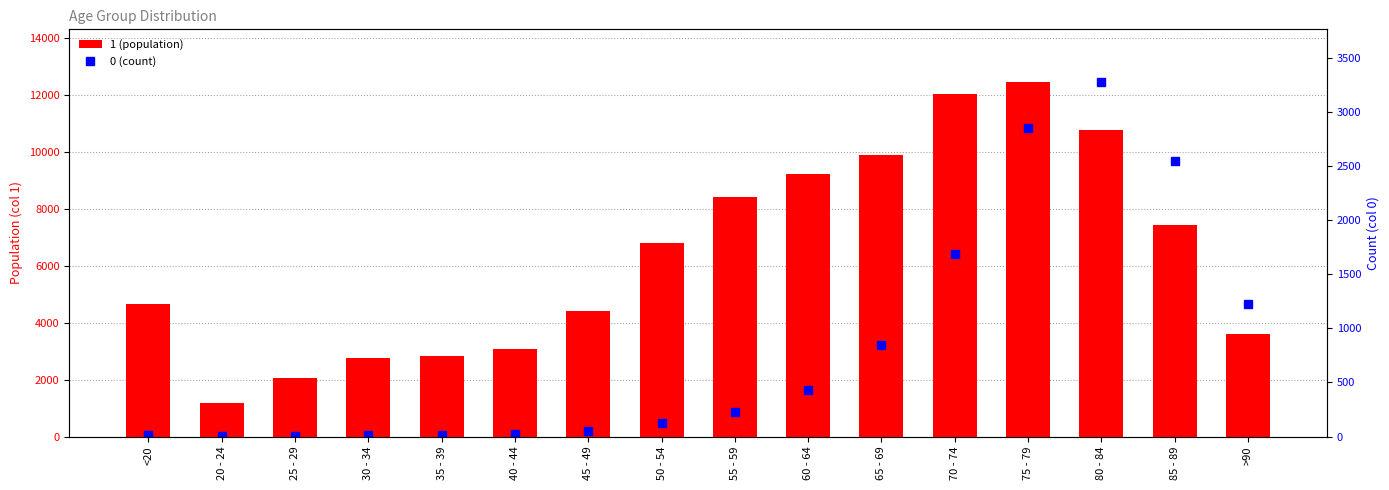

The 0 (count) series shows 847 at 80 - 84. True or false?

False